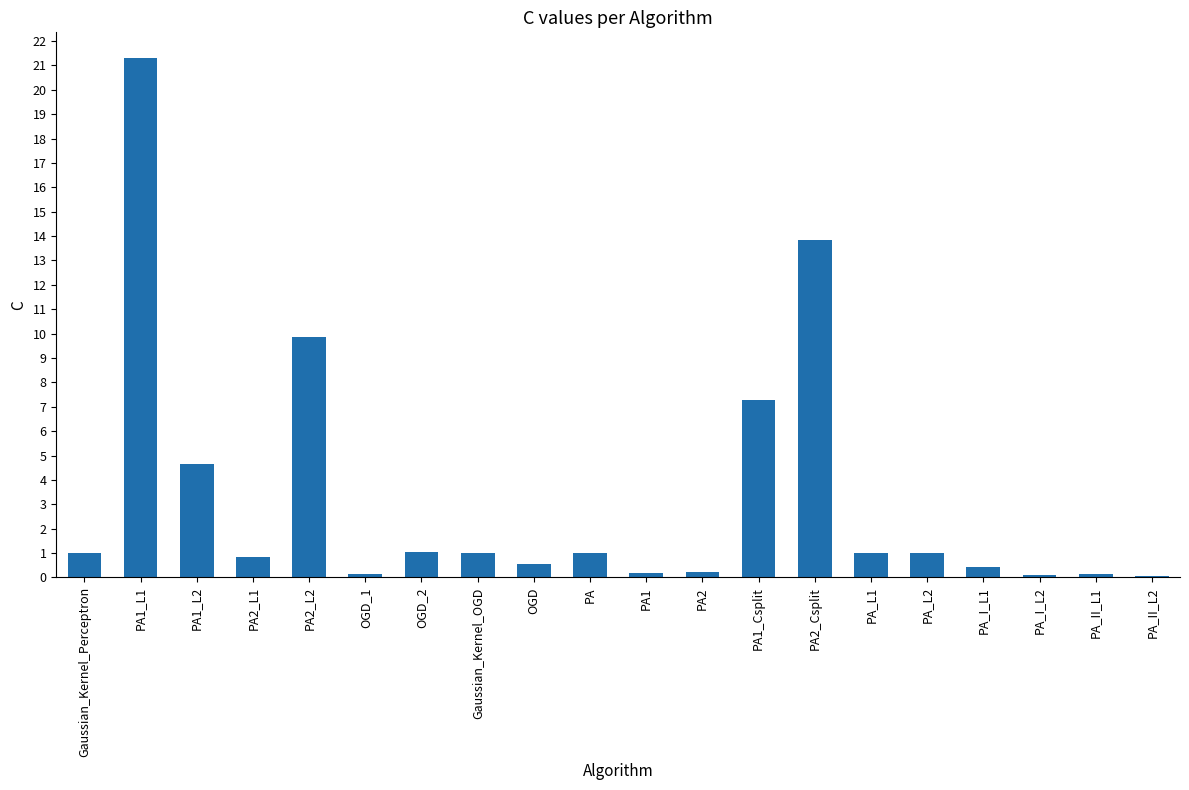

The value at PA1_Csplit is 7.3. True or false?

True